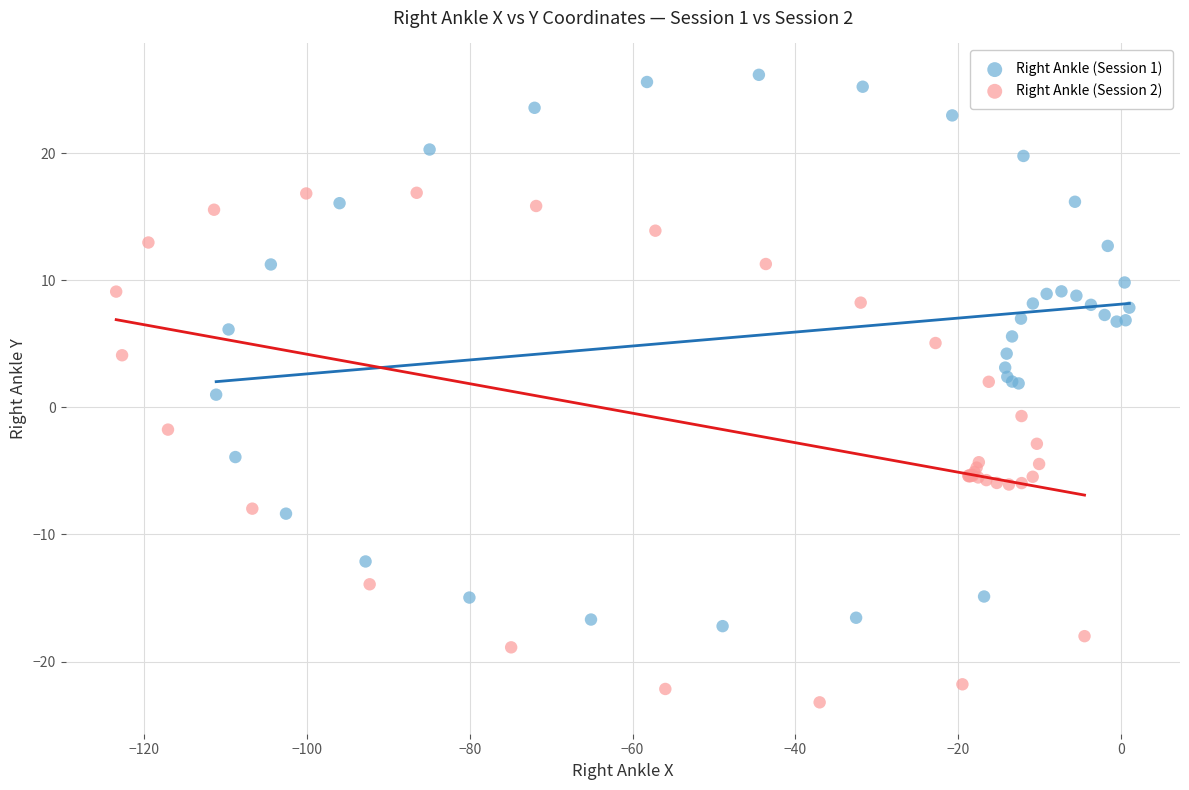

Which series has the widest spread of Y values?

Right Ankle (Session 1)